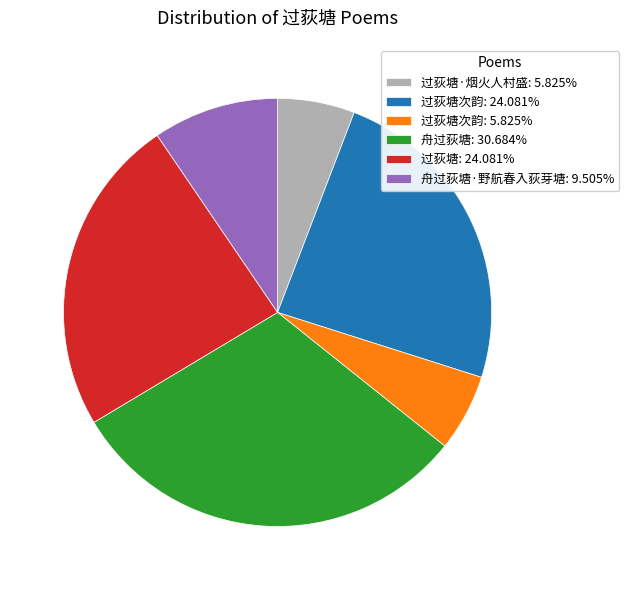

Does any single category account for the majority?

No